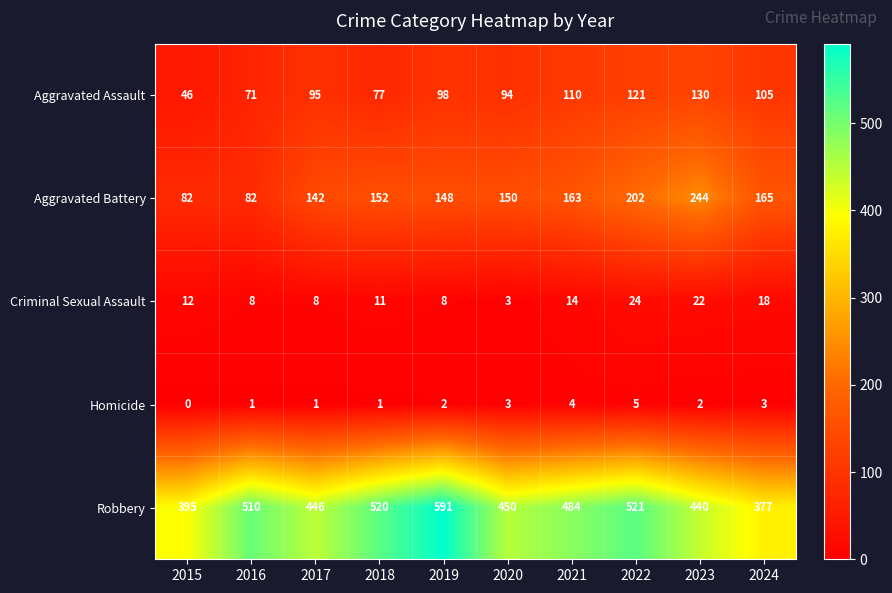

What is the greatest value displayed?

591